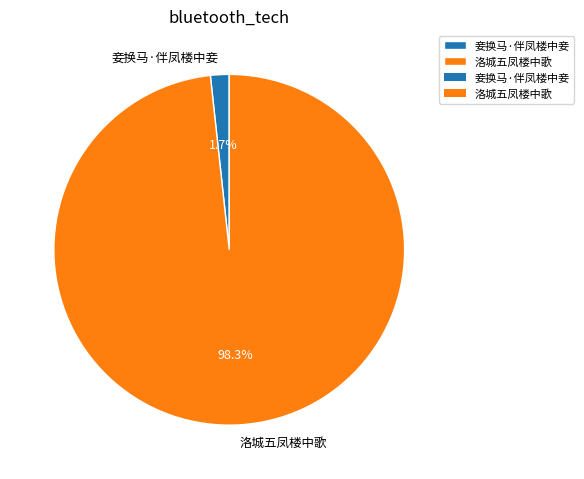

Do 洛城五凤楼中歌 and 妾换马·伴凤楼中妾 together represent more than half of the pie?

Yes